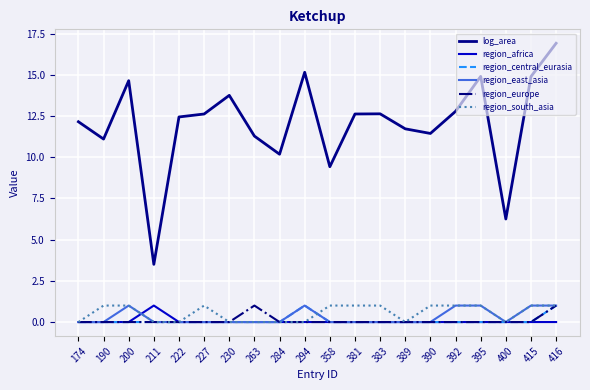

What is the spread (max minus min) of values at 358?

9.4